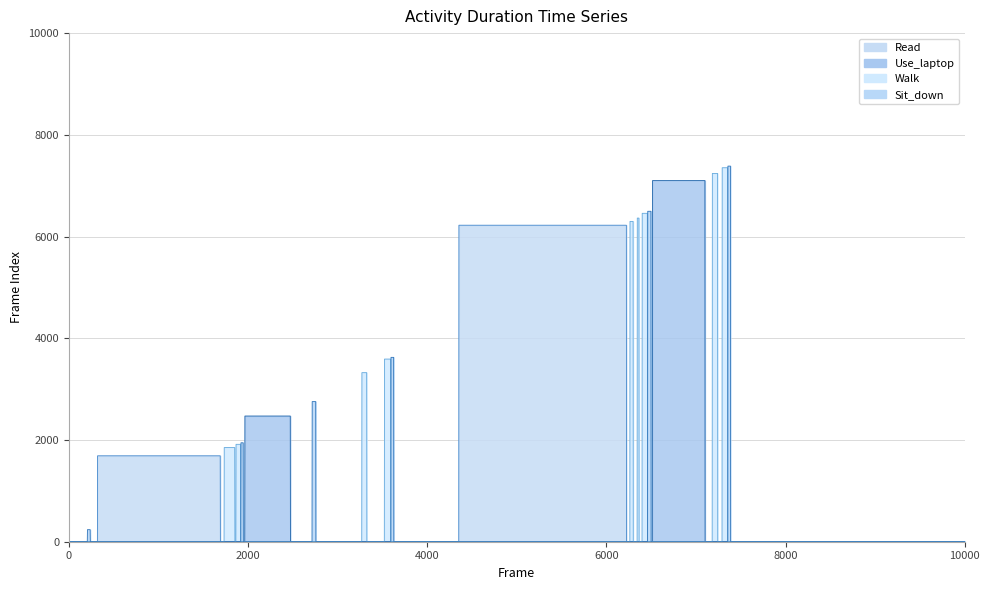

True or false: Walk and Sit_down cross at least once.

True